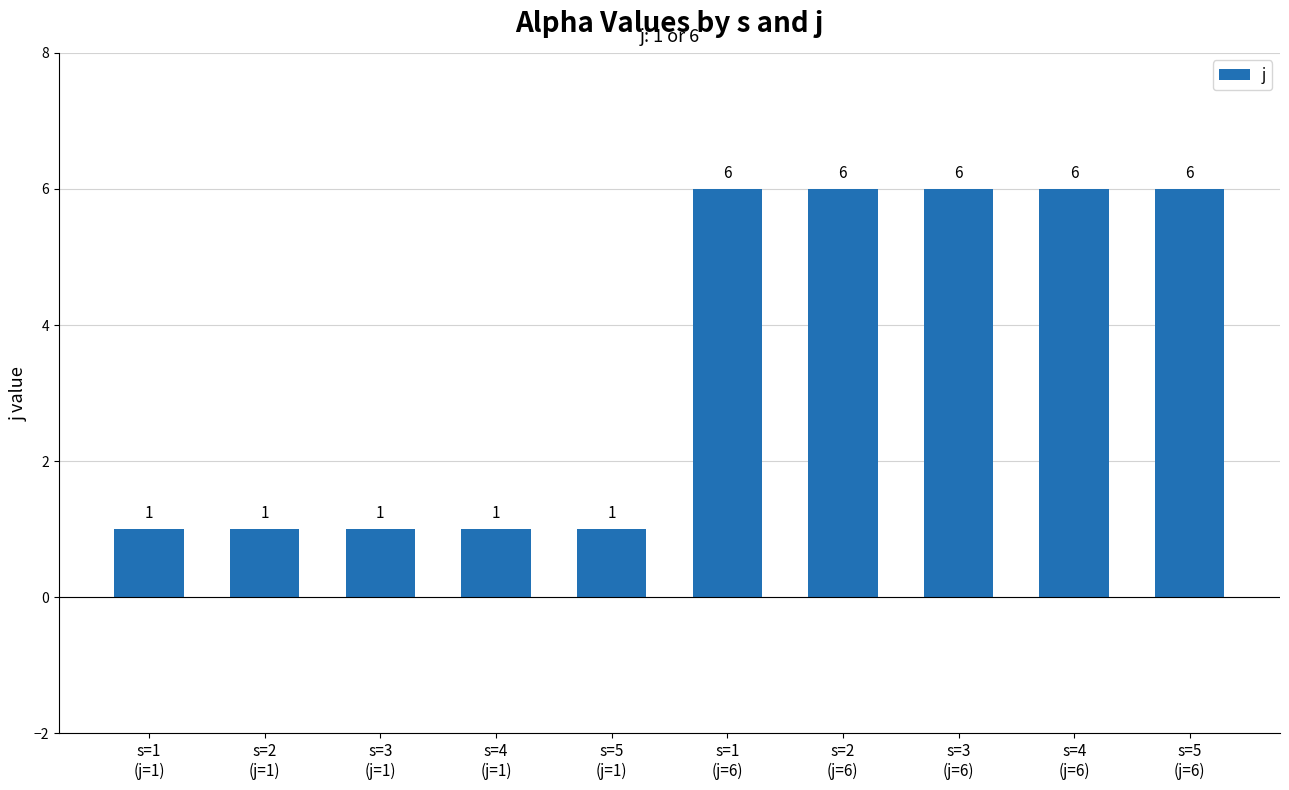

How many values are between 1 and 6?

10